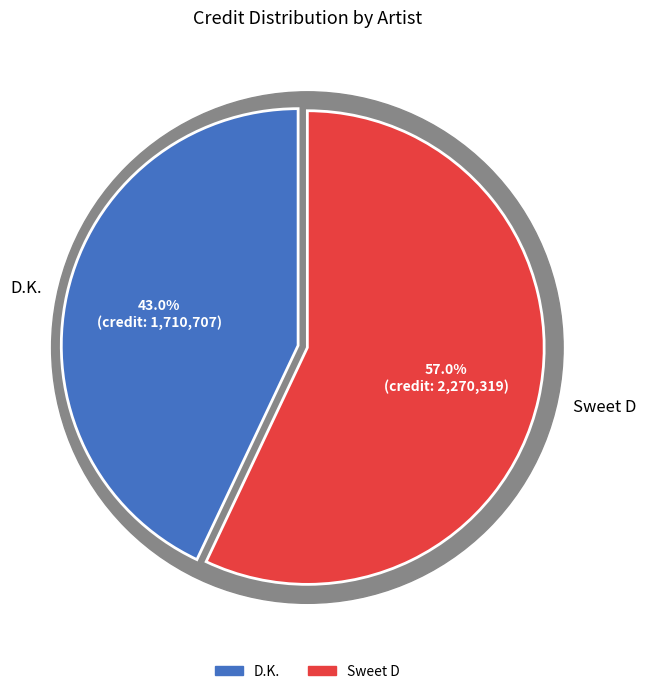

To the nearest percent, what is the difference between the D.K. and Sweet D slice percentages?

14%